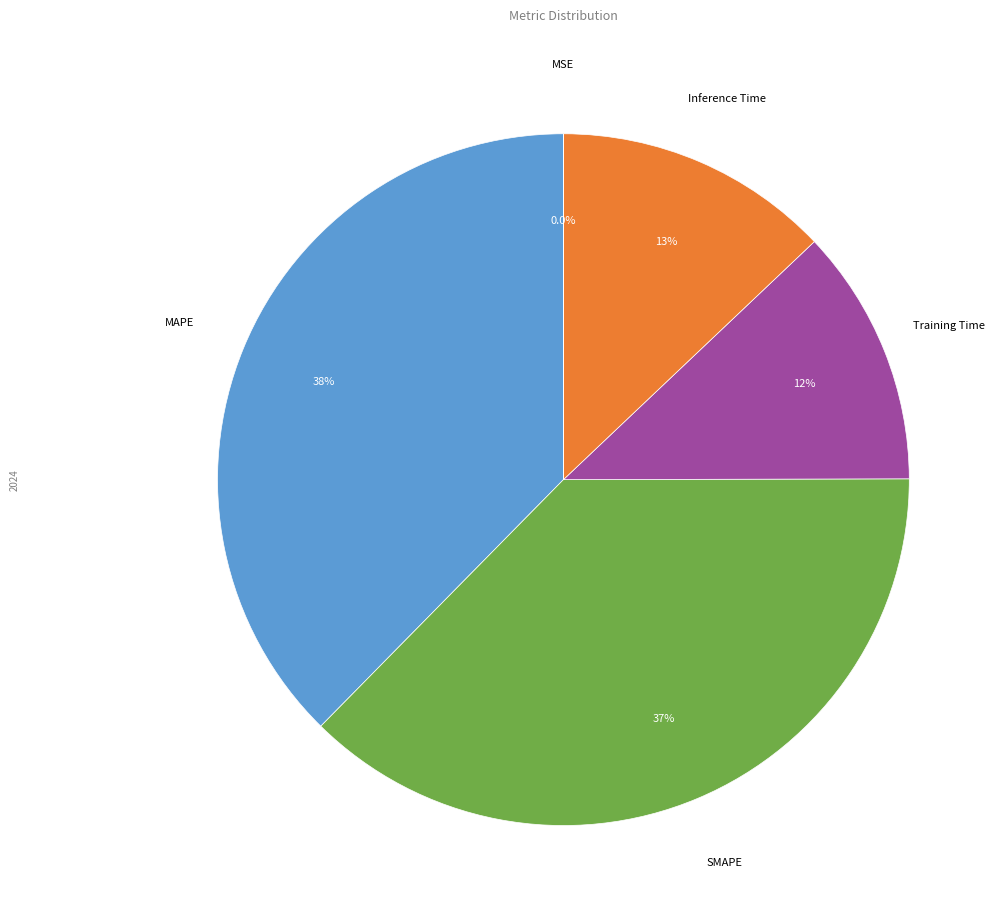

Is there a majority slice in this chart?

No